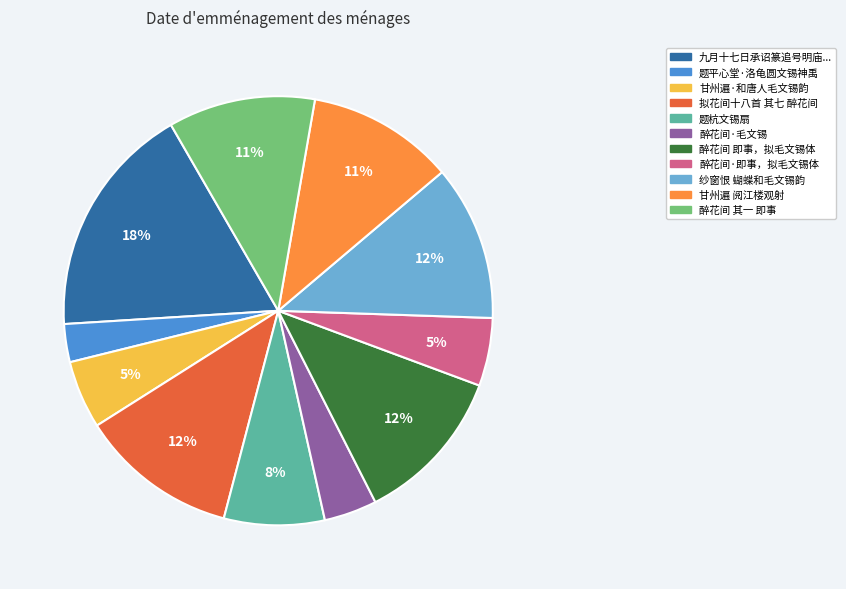

Does 醉花间 即事，拟毛文锡体 account for over 50% of the chart?

No